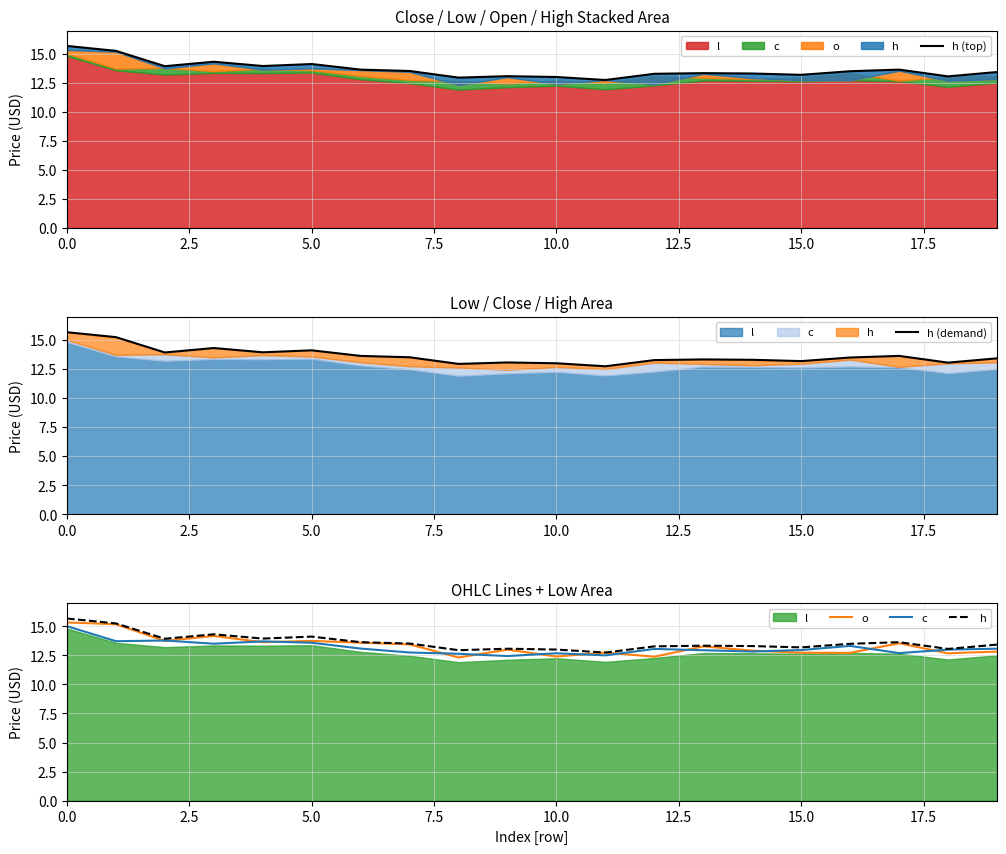

Which series has the largest total across all categories?

h (top)